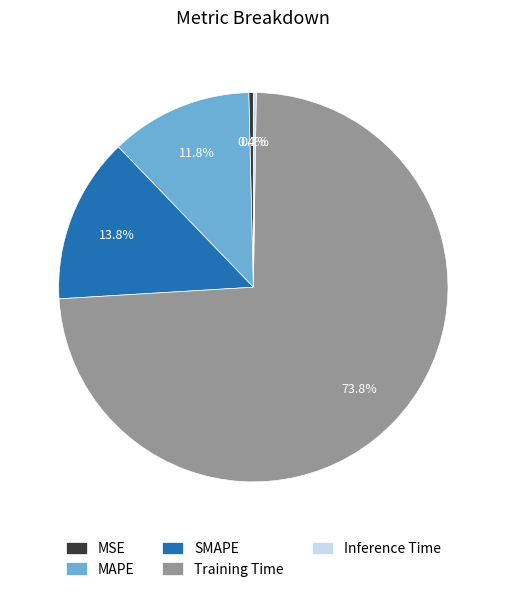

Does any single category account for the majority?

Yes